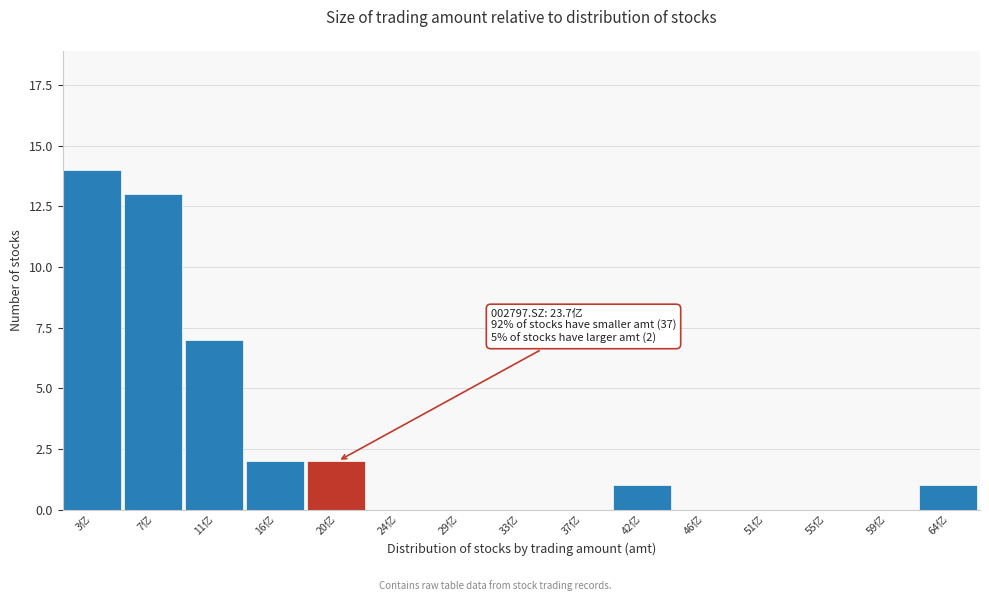

Reading left to right, extract all data points from this chart.

3亿=14	7亿=13	11亿=7	16亿=2	20亿=2	24亿=0	29亿=0	33亿=0	37亿=0	42亿=1	46亿=0	51亿=0	55亿=0	59亿=0	64亿=1